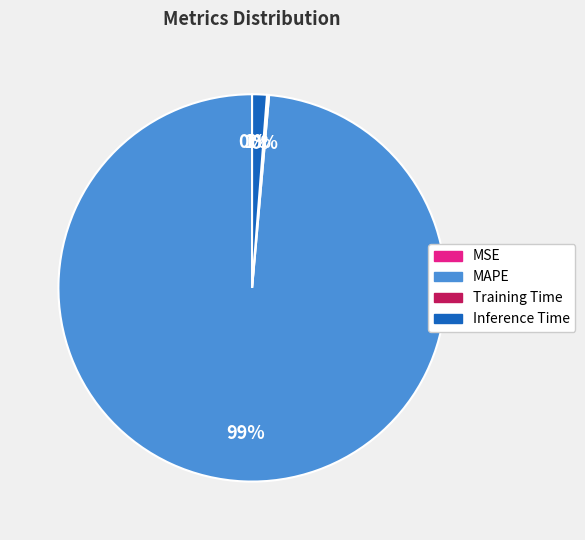

To the nearest percent, what is the average slice percentage?

25%